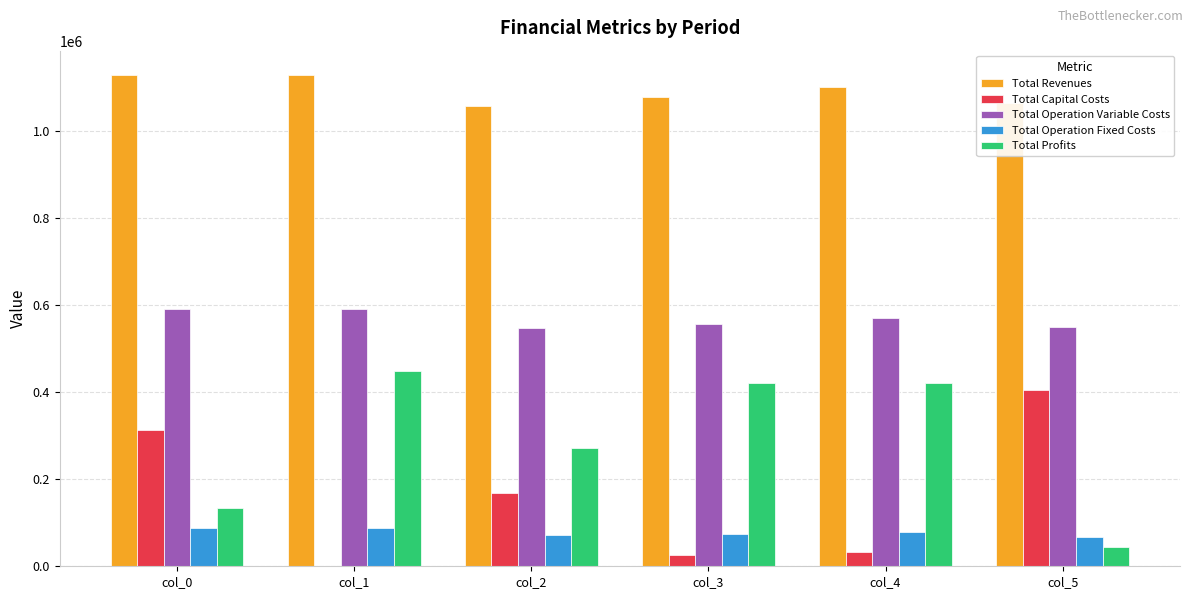

What is the sum of all Total Profits values?

1739571.9